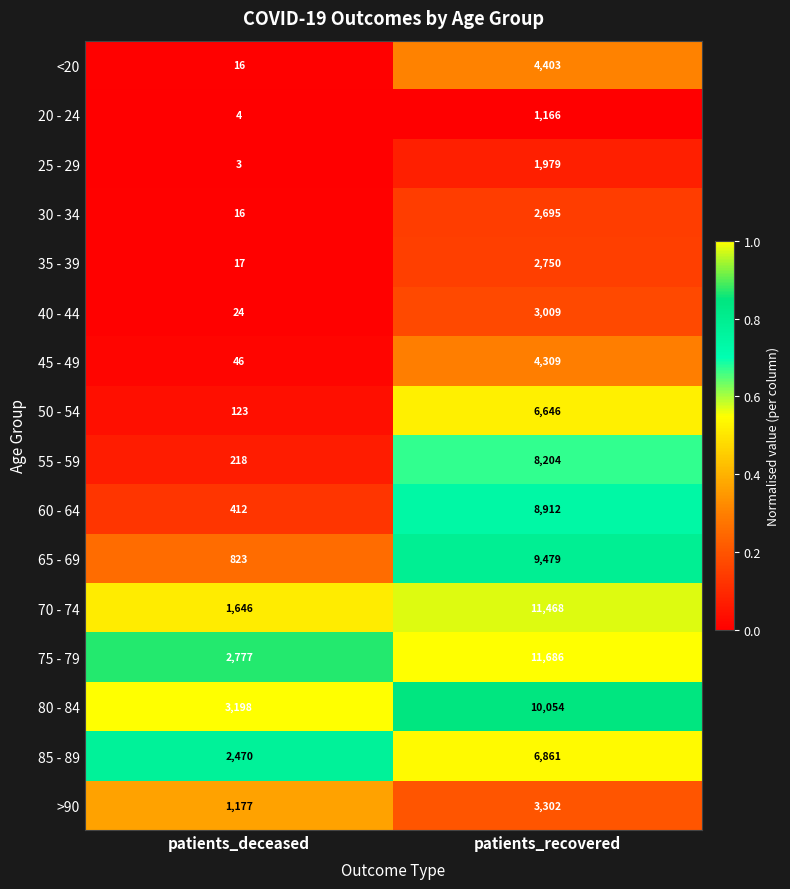

At which category does the chart reach its minimum across all series?

patients_deceased